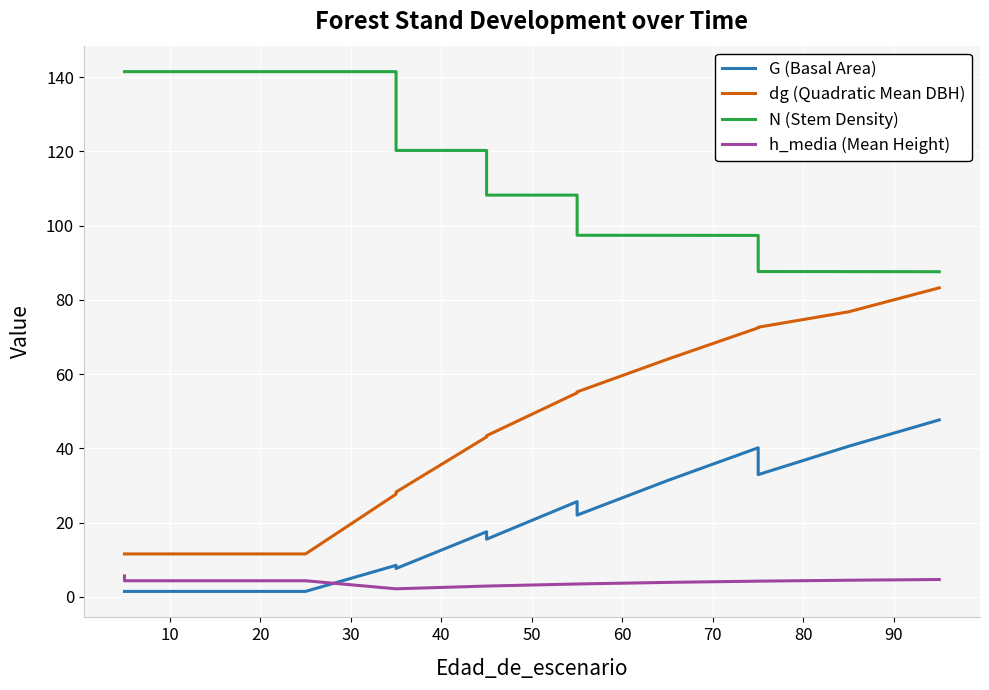

What is the sum of all G (Basal Area) values?

295.7